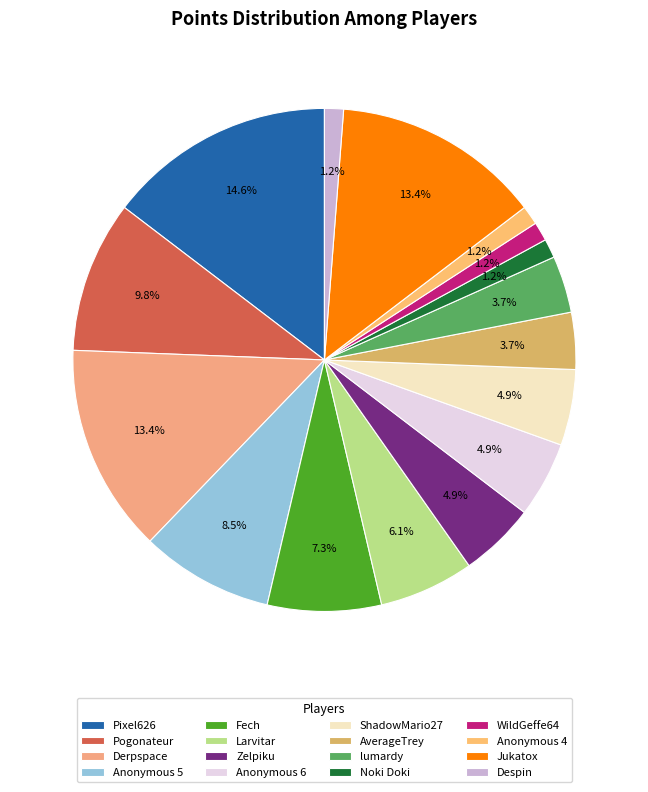

To the nearest percent, what portion does lumardy represent?

4%